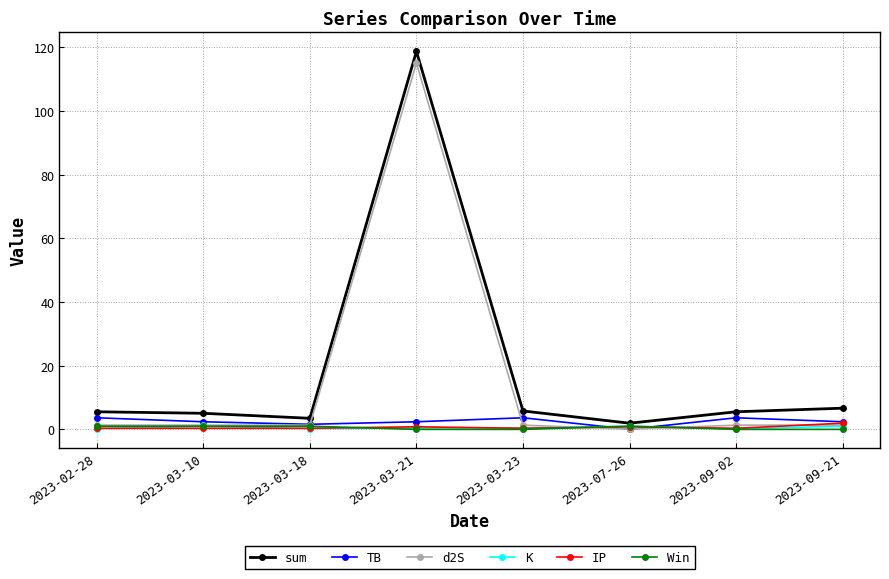

Which series has the widest spread of values?

sum